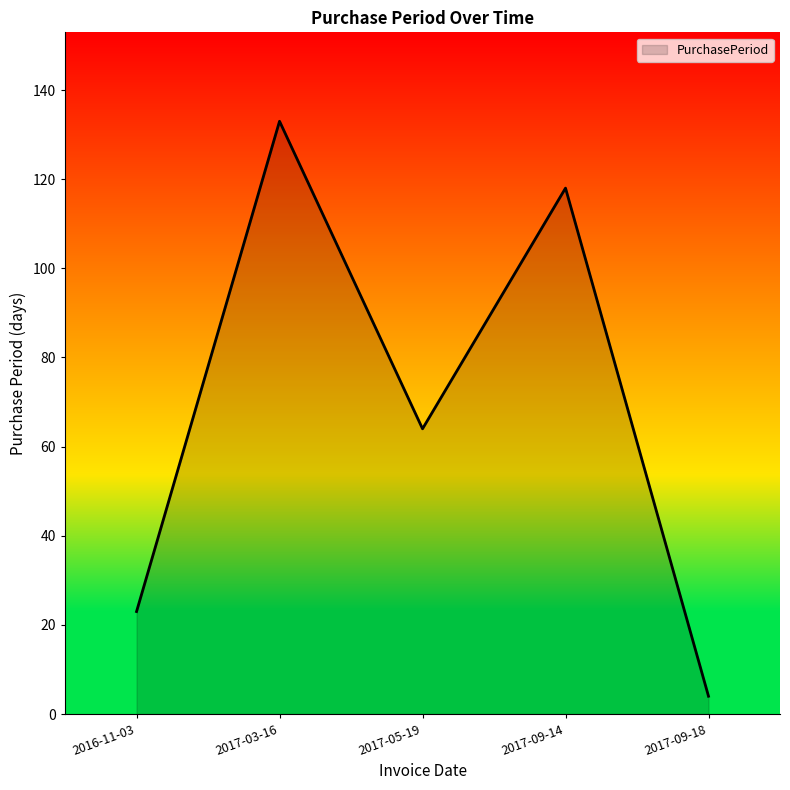

What position from the left is 2017-09-18?

5